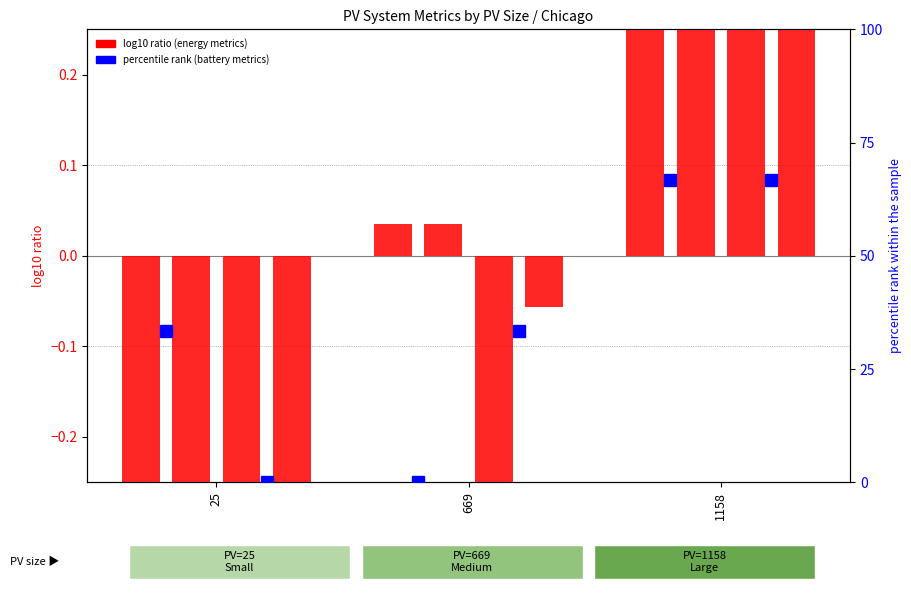

What is the sum of all PV_year1_production values?

-1.1